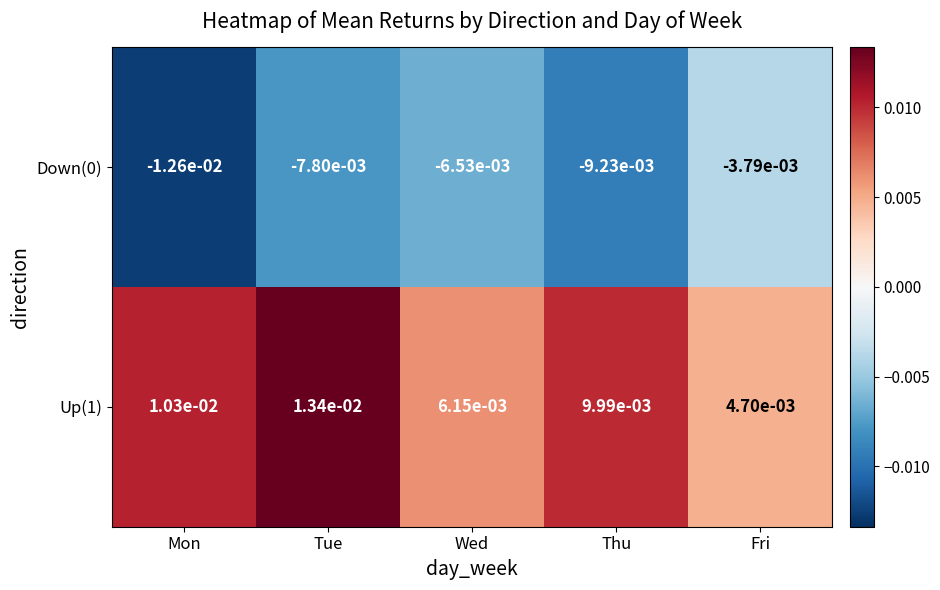

At how many categories does at least one series exceed 0?

5